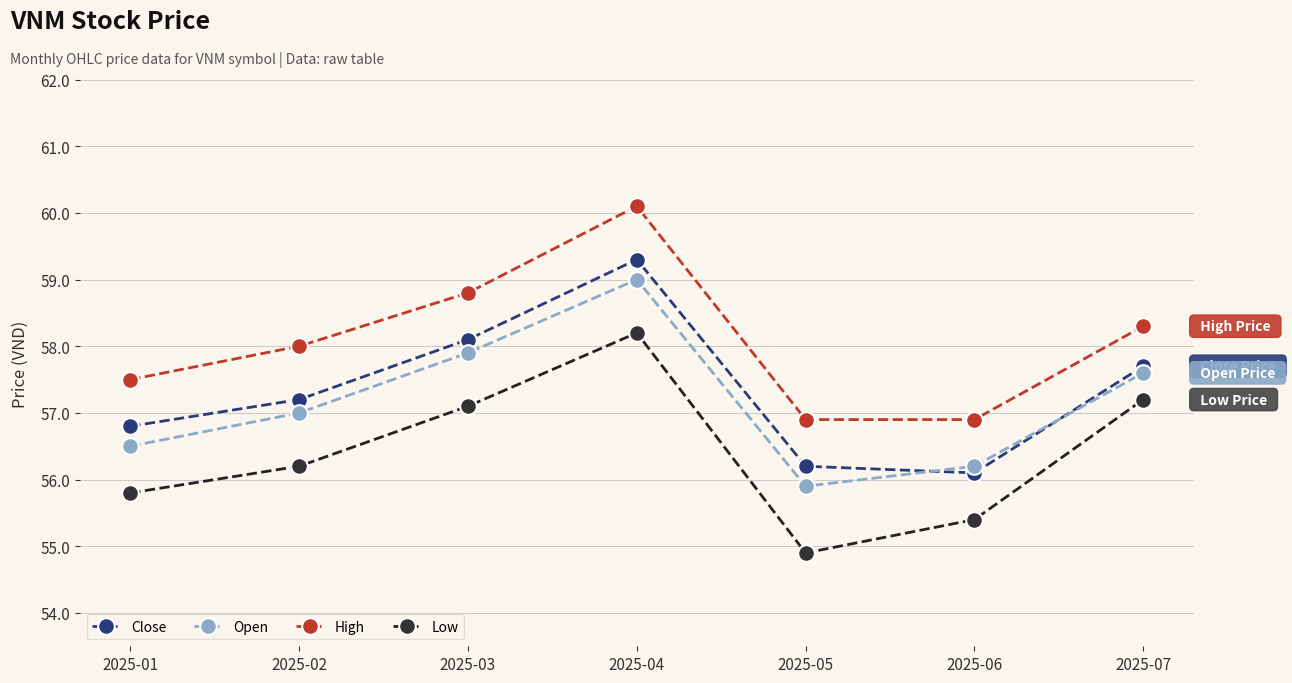

The Low series shows 77.8 at 2025-07. True or false?

False